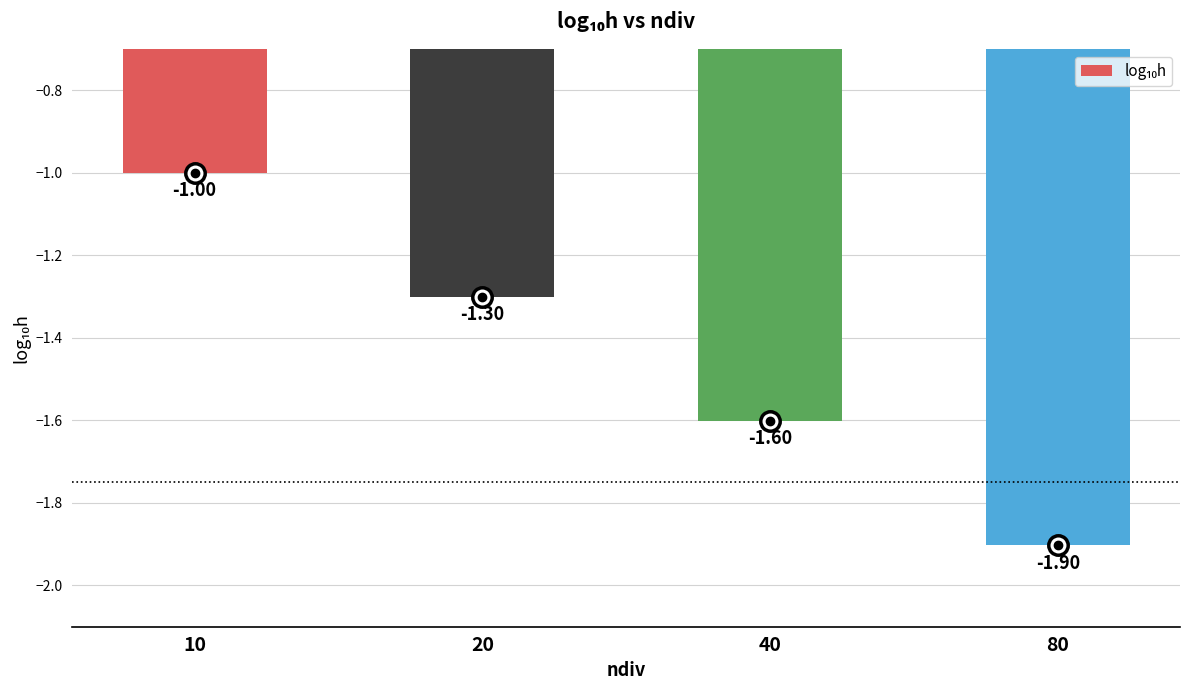

What is the change in value from 20 to 80?

-0.6